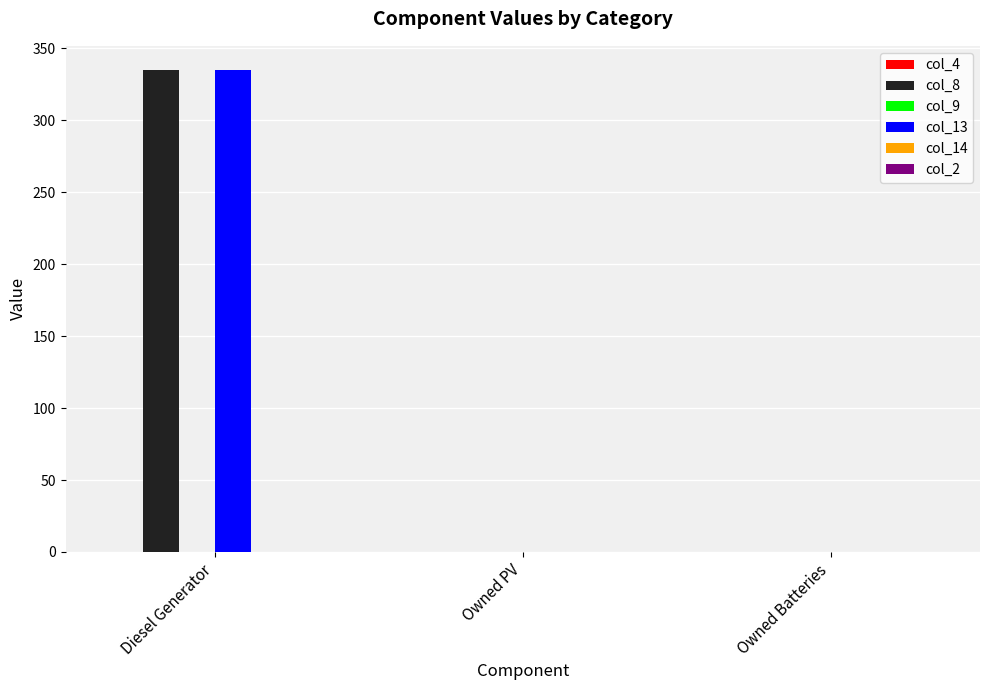

Is the value of col_13 at Owned Batteries greater than the value of col_8 at Diesel Generator?

No